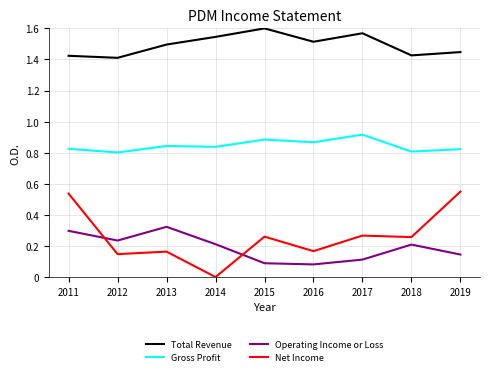

What is the spread (max minus min) of values at 2013?

1.3